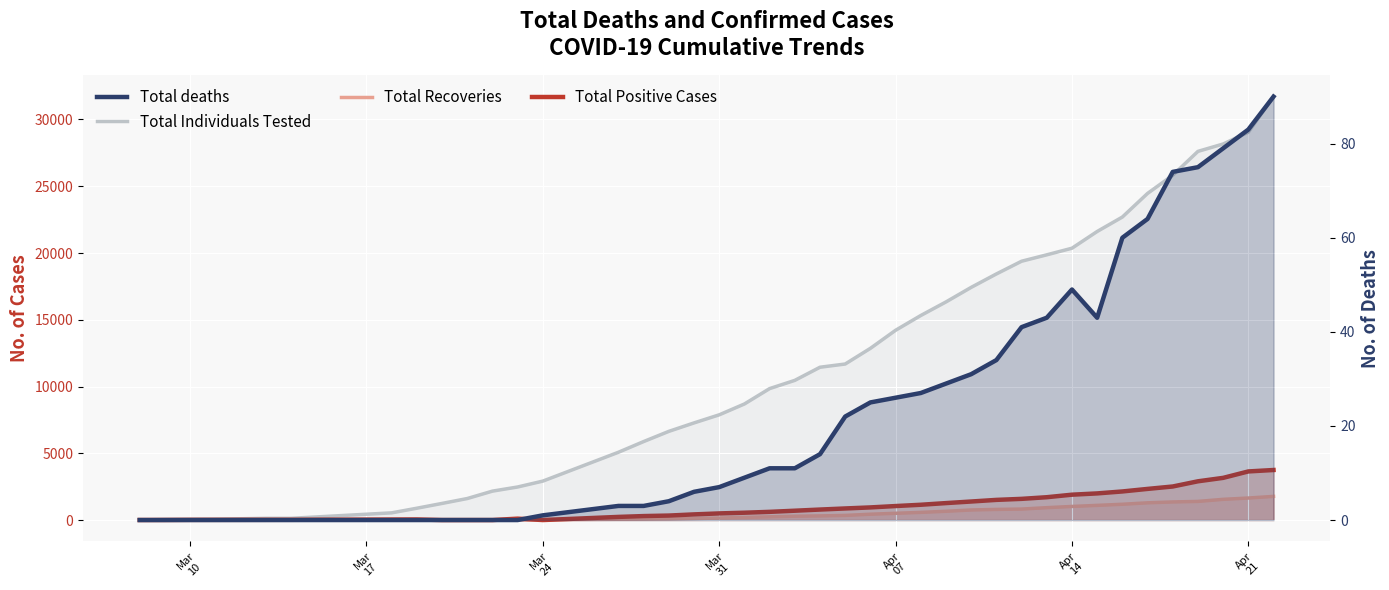

What are all the series names shown in the legend?

Total Individuals Tested, Total Recoveries, Total Positive Cases, Total deaths